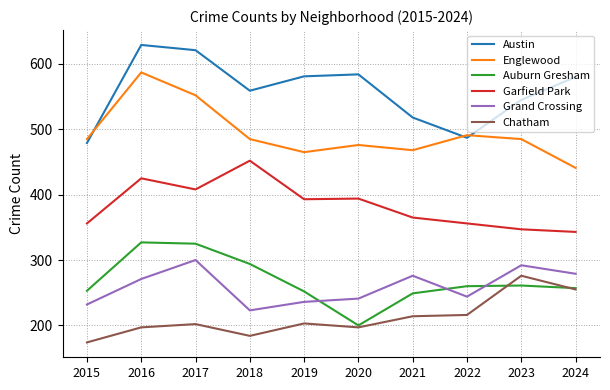

At which category does the chart reach its minimum across all series?

2015